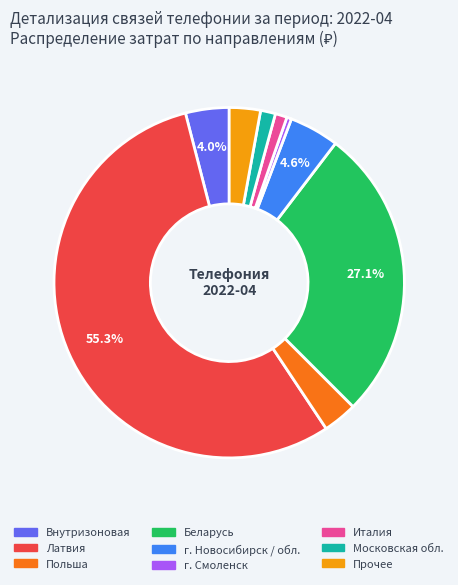

Does any single category account for the majority?

Yes